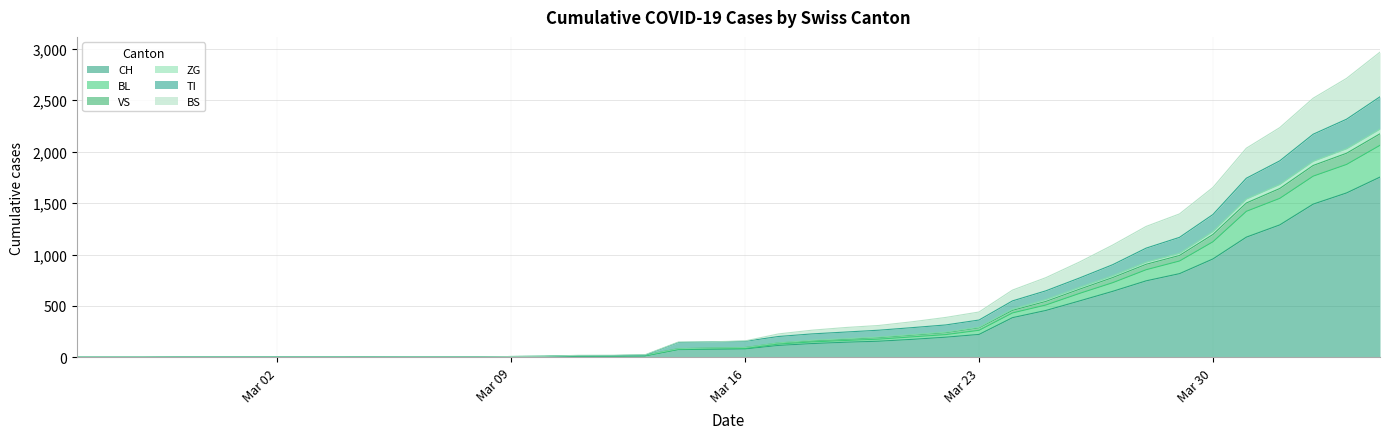

True or false: VS and BL intersect in this chart.

False